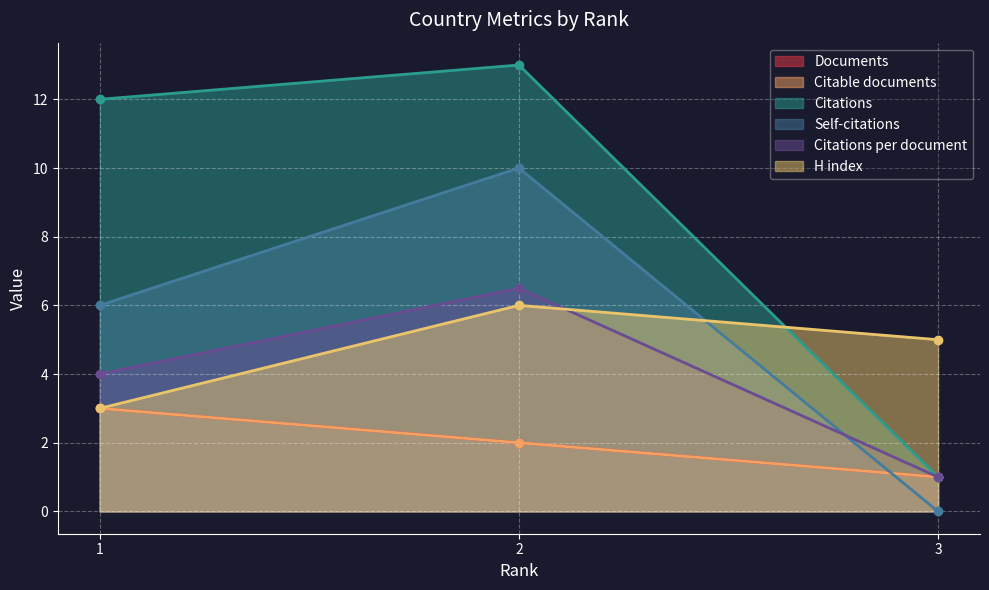

At which label is Self-citations closest to 5?

1